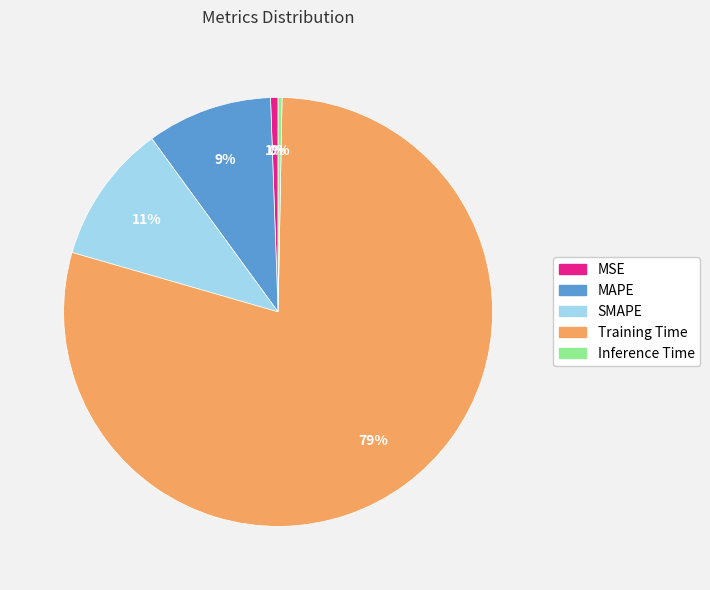

Which slice is the largest?

Training Time